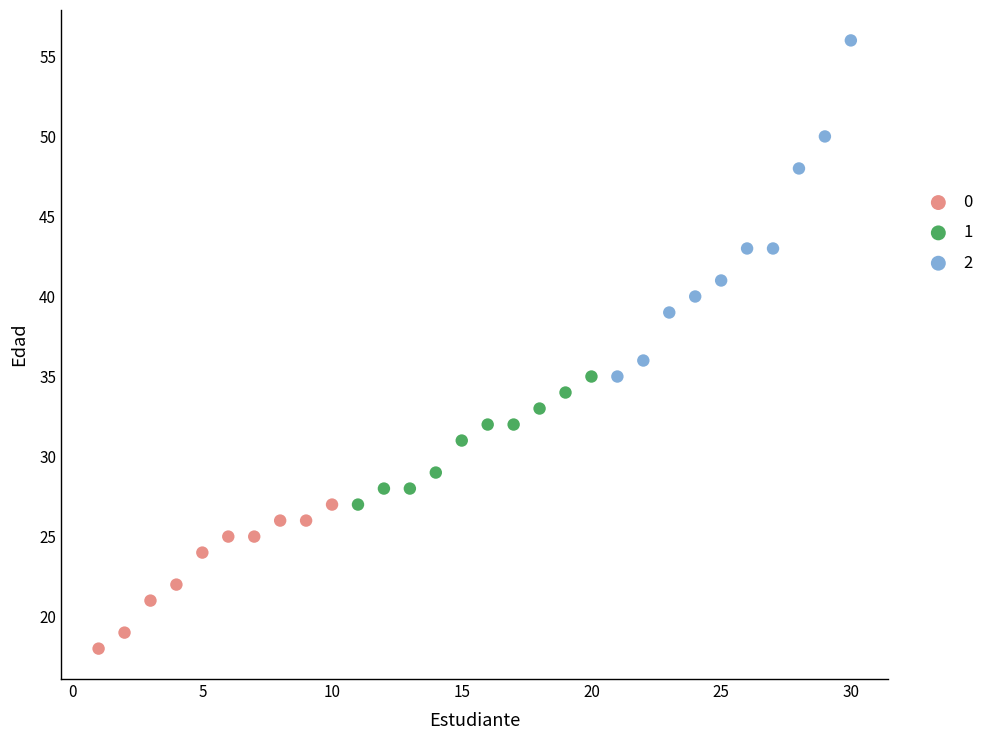

Which series reaches the minimum Y coordinate?

0